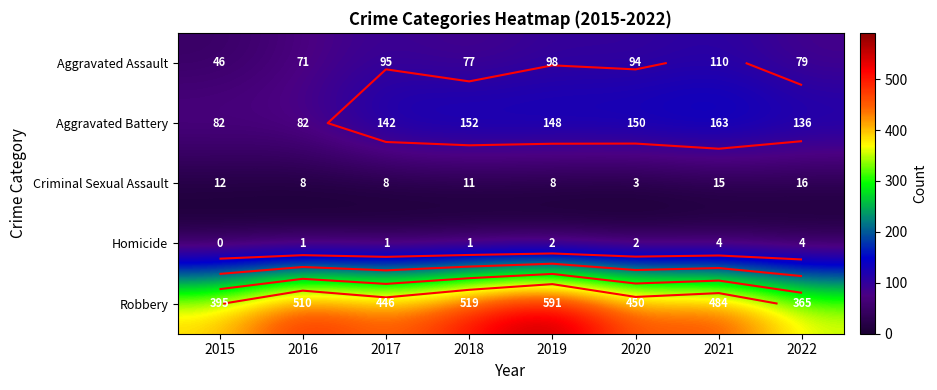

What is the total value across all series at 2015?

535